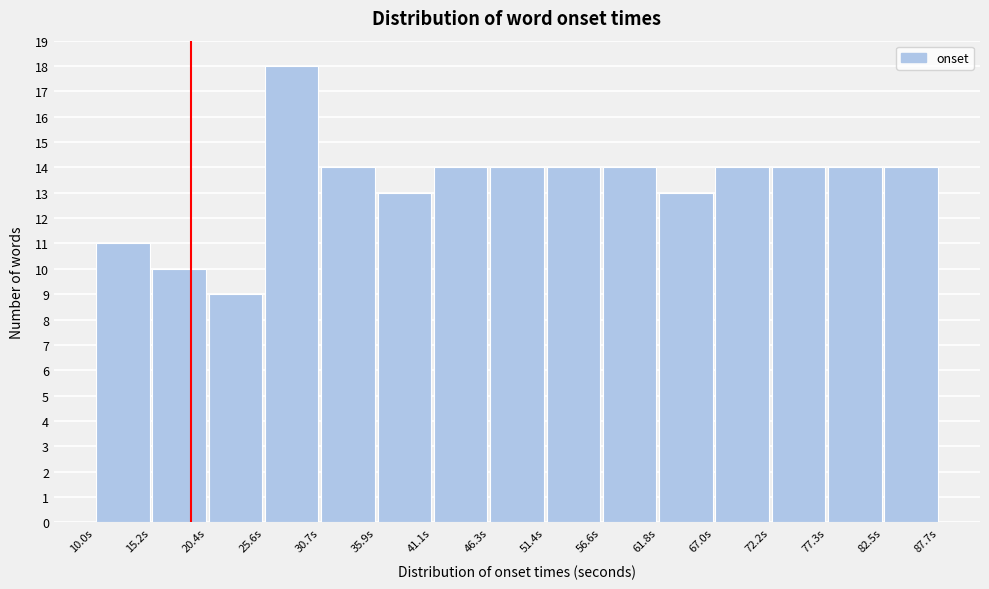

What is the height of the bar covering 67 to 72 on the x-axis? Neither the bar edges nor the heights are printed on the chart, so give them approximately, as read against the axes.

14